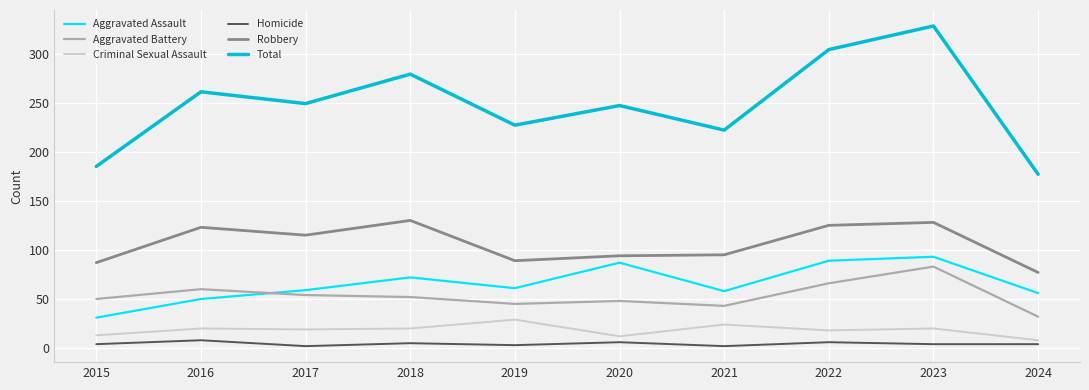

True or false: Aggravated Battery and Total cross at least once.

False